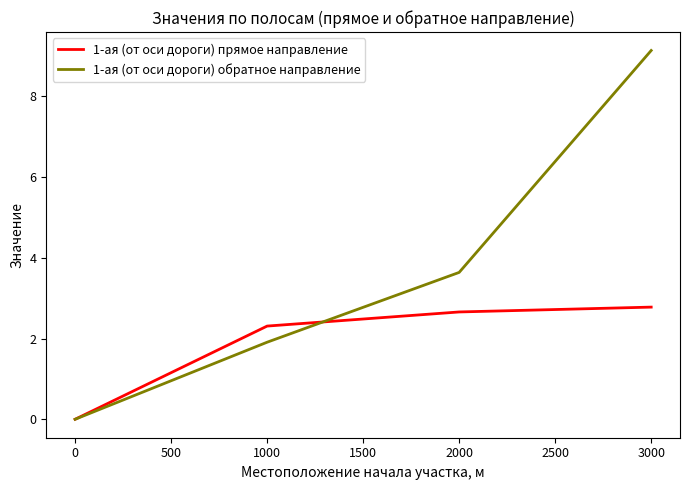

Where is 1-ая (от оси дороги) прямое направление nearest to the value 1?

0